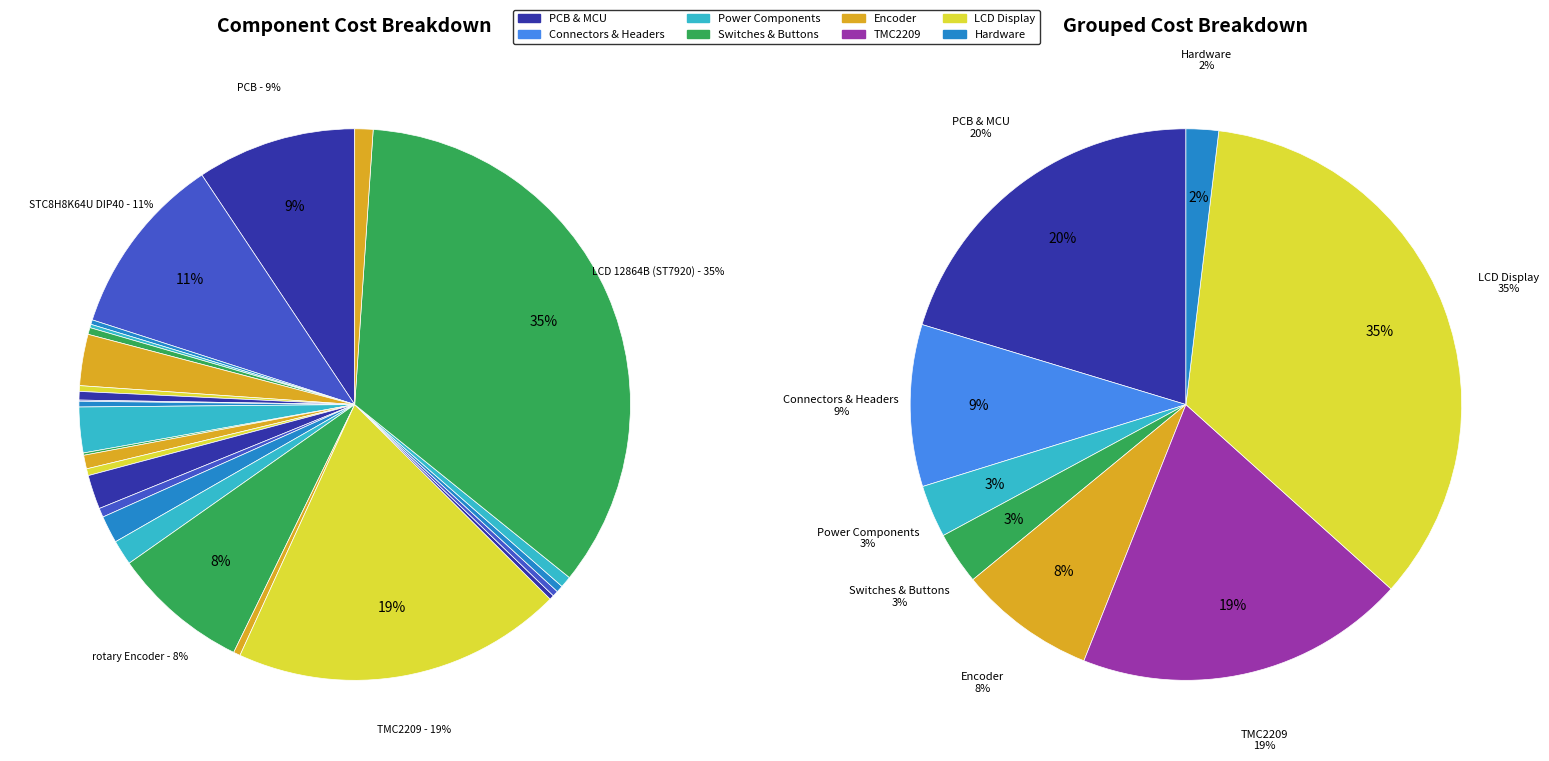

Combined, do PCB and IDC 20P Male account for over 50%?

No